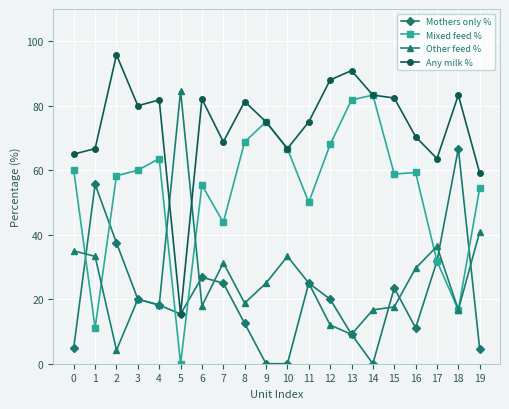

Is this an area chart (filled region under the line)?

No